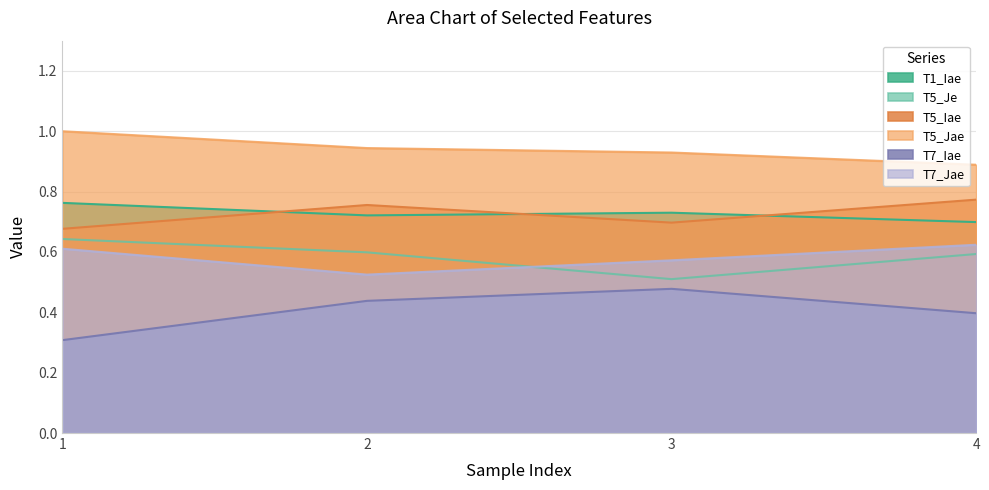

Which has a higher value, 1 or 4?

1